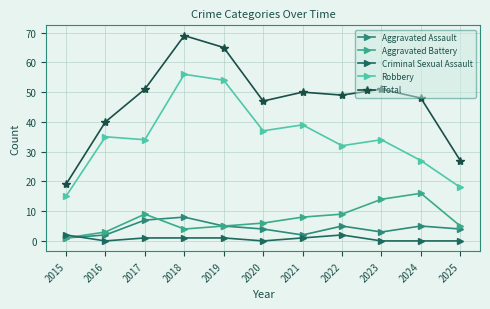

What is the difference between the Total values at 2020 and 2019?

18